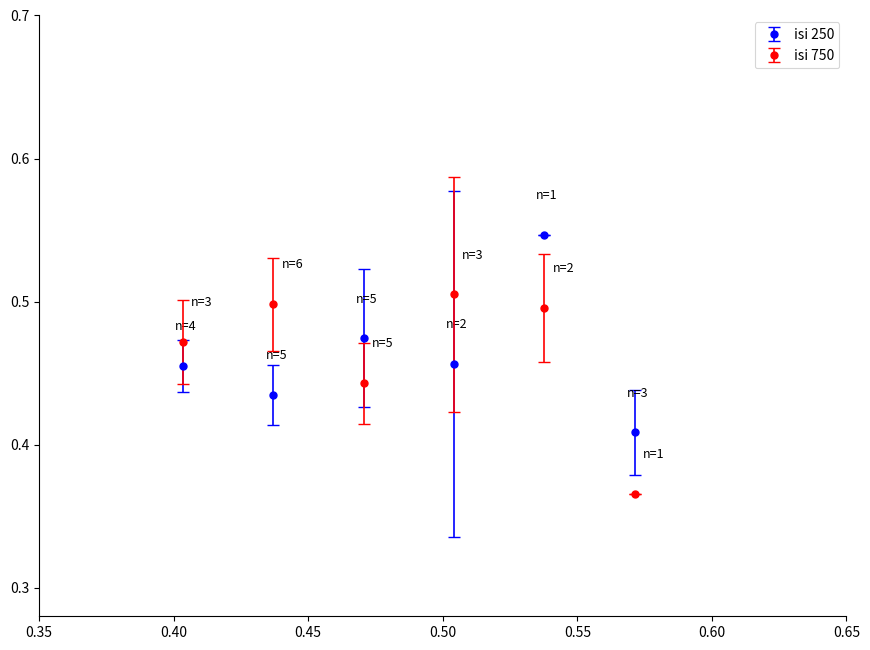

How many isi 250 values are between 0 and 1?

6